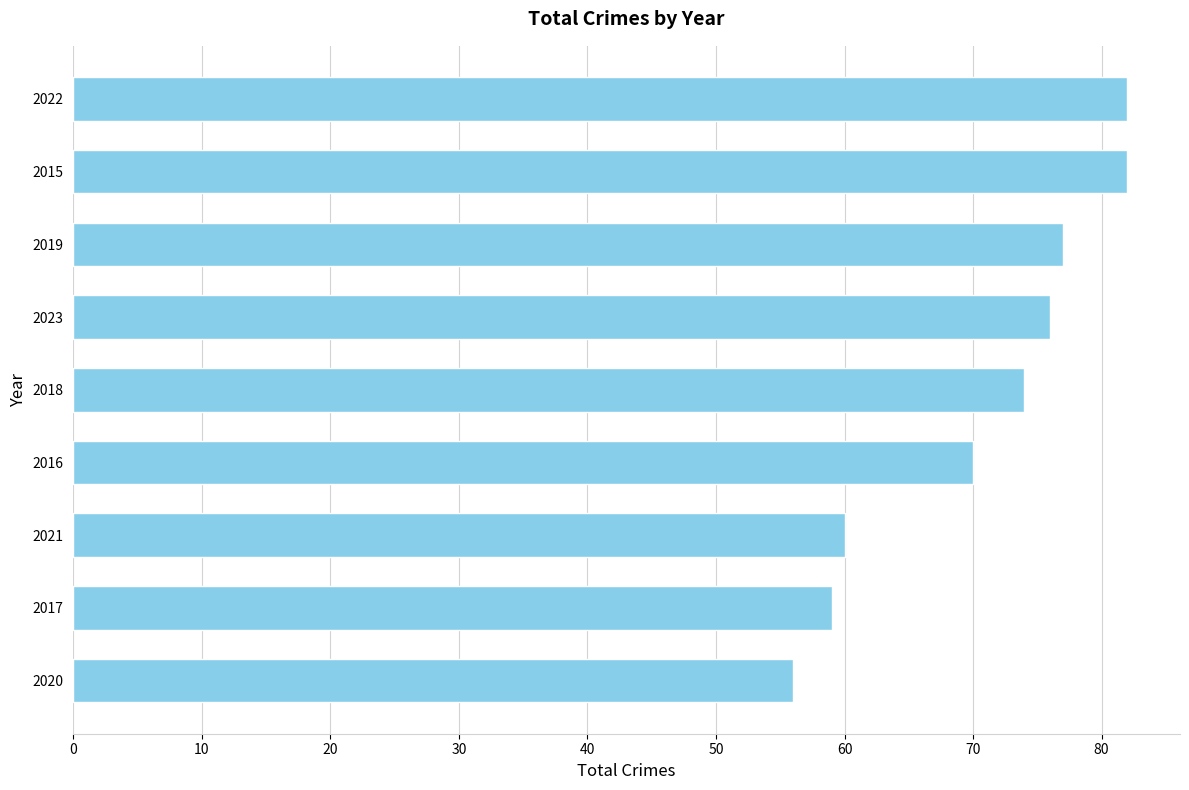

What is the difference between the maximum and minimum values?

26